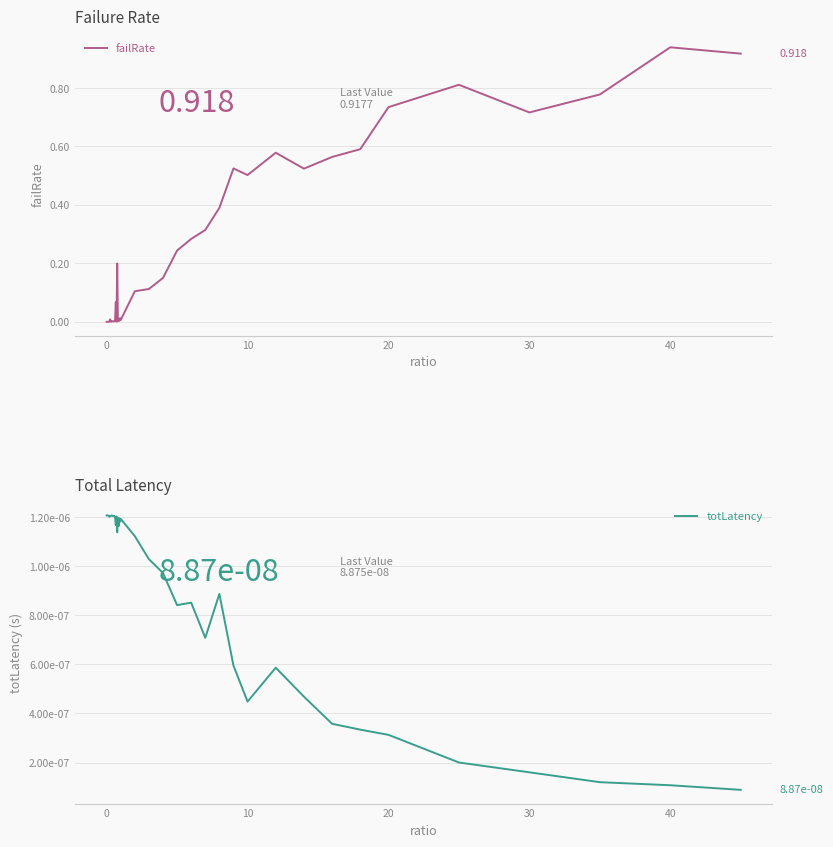

True or false: failRate has a value of 1.1 at 20.

False